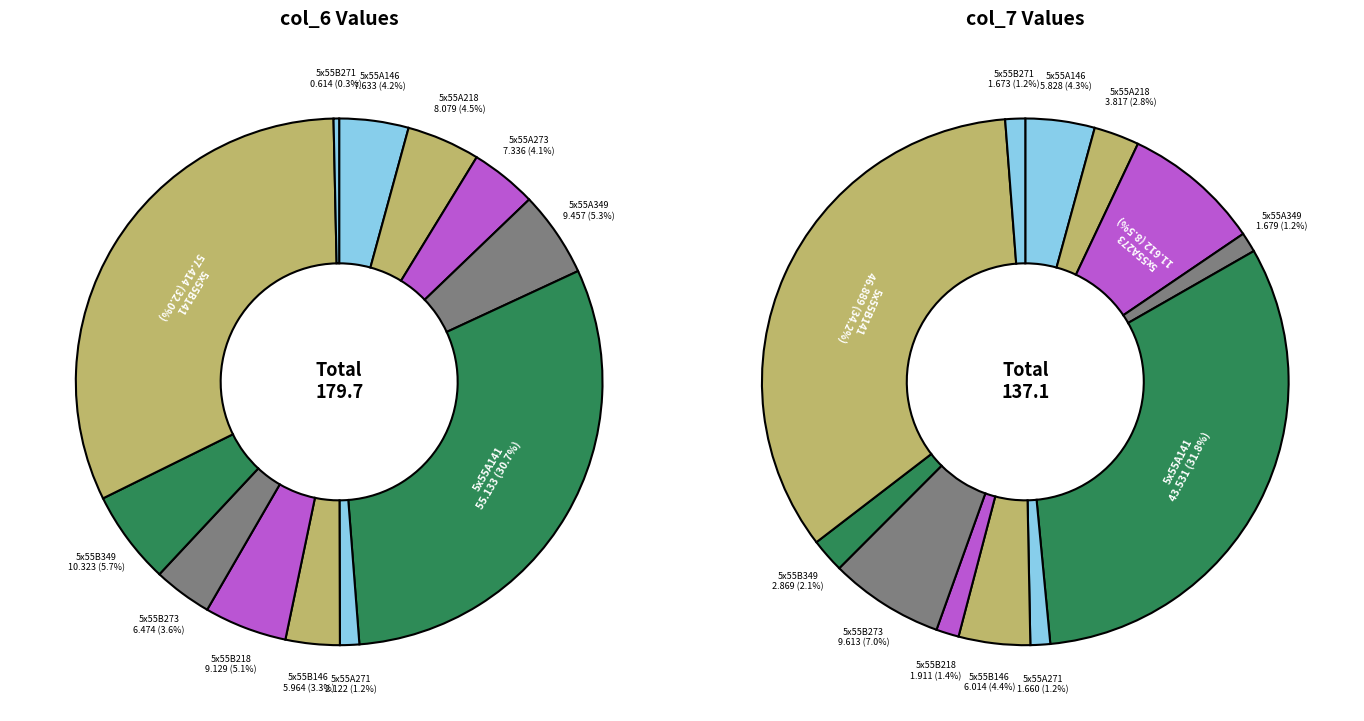

What portion of the pie excludes 5x55B146?

96.7%